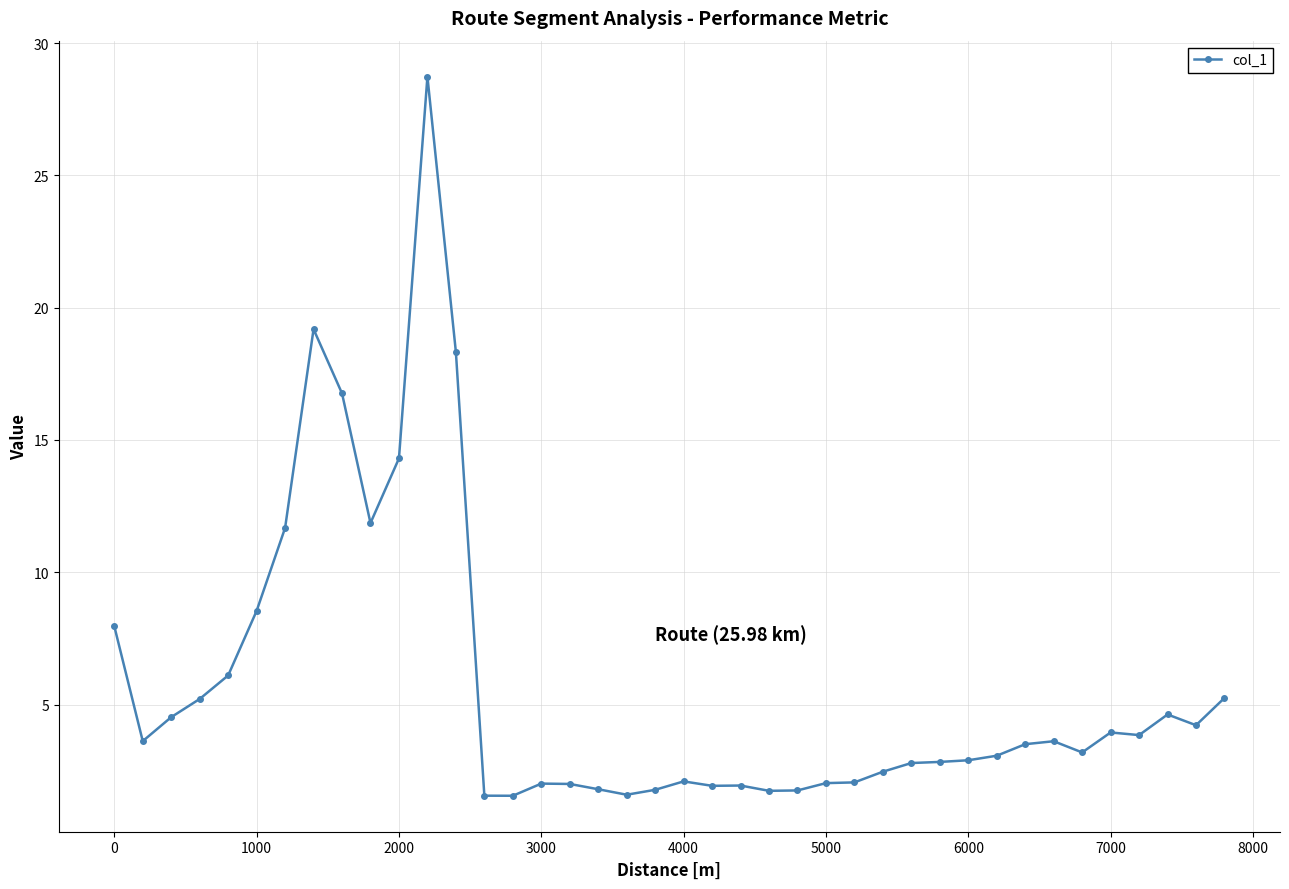

What is the minimum value shown in the chart?

1.6